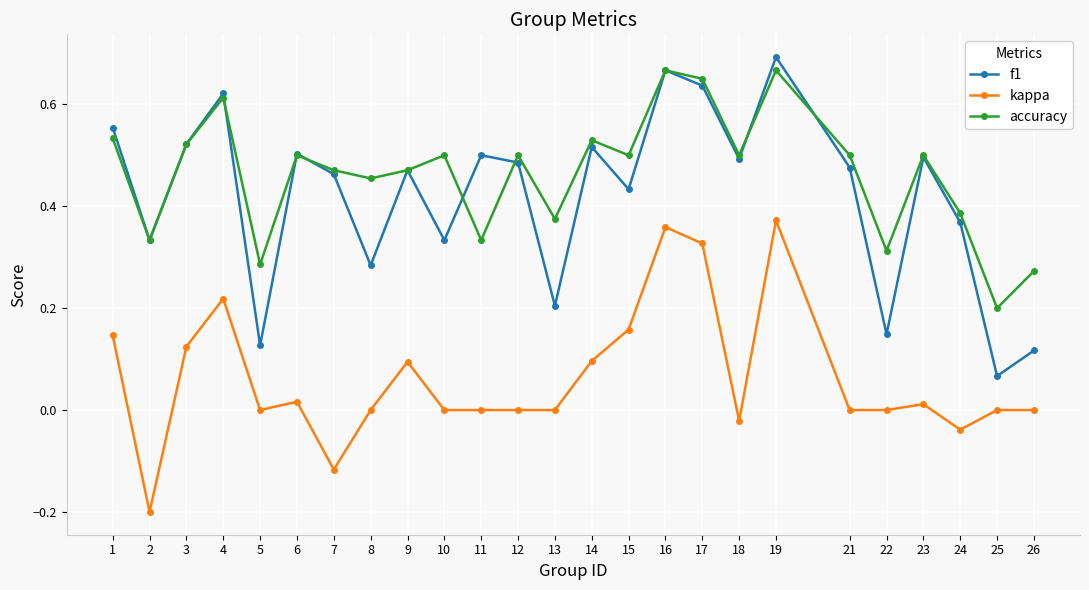

True or false: kappa has a value of -0.0 at 18.

True